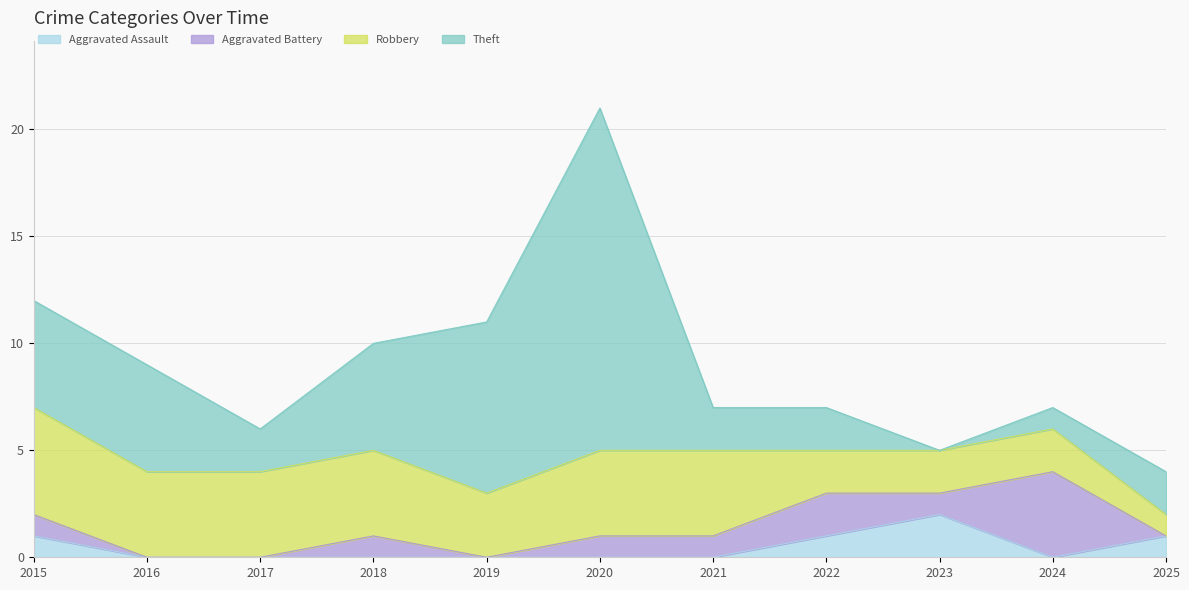

What are all the series names shown in the legend?

Aggravated Assault, Aggravated Battery, Robbery, Theft